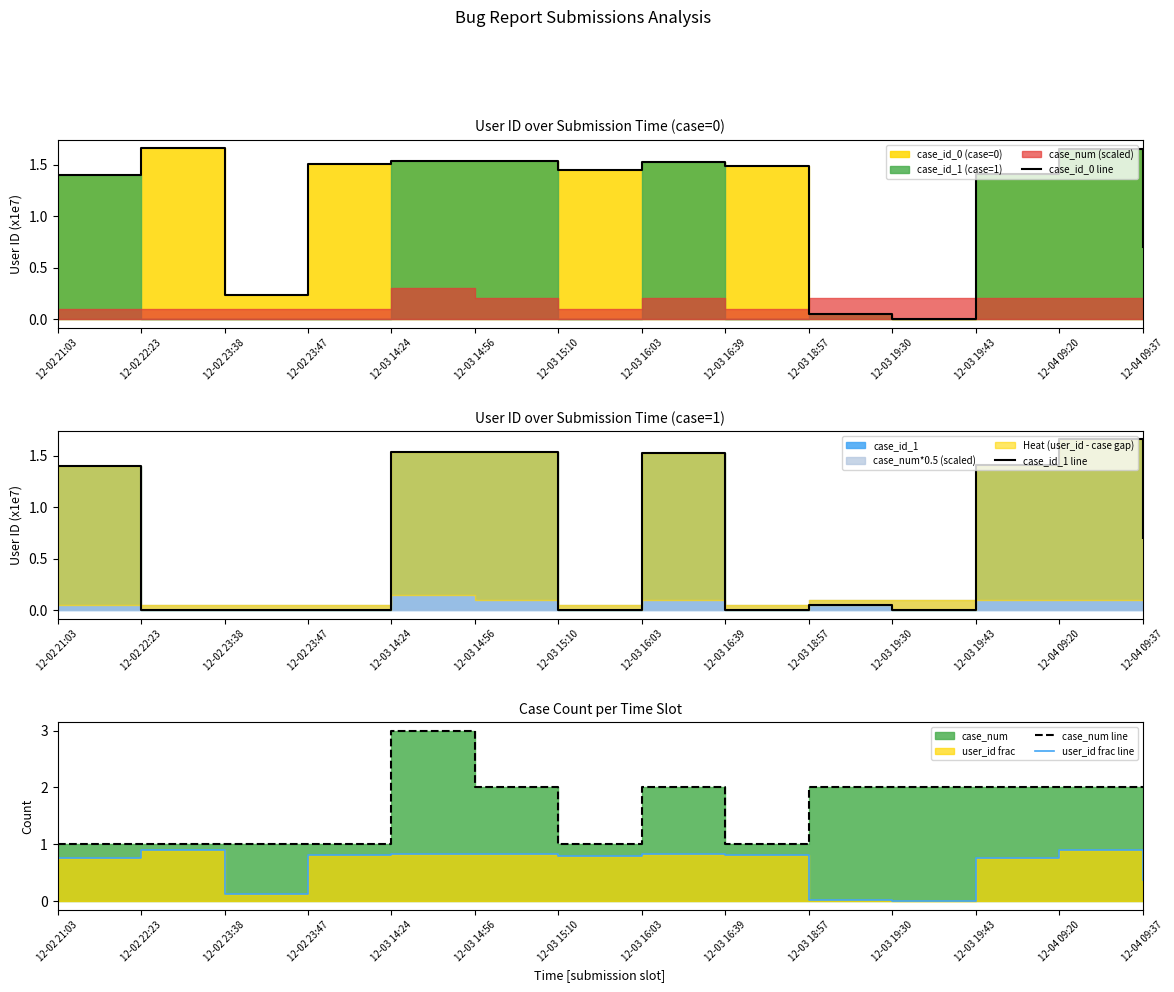

What position from the left is 12-03 16:39?

9